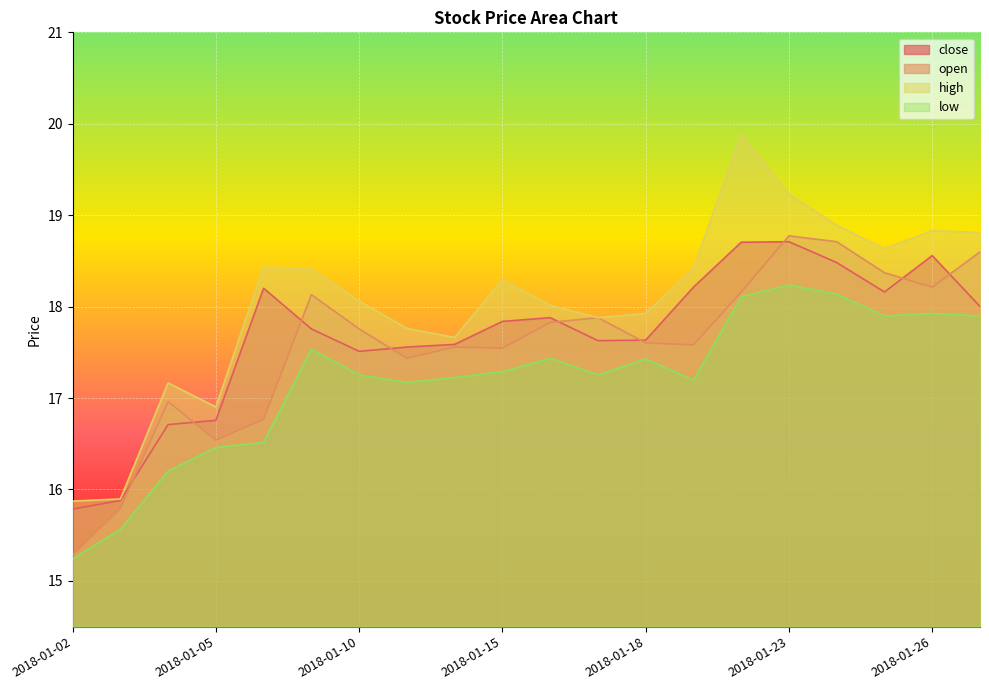

At which label does high reach its peak?

2018-01-22